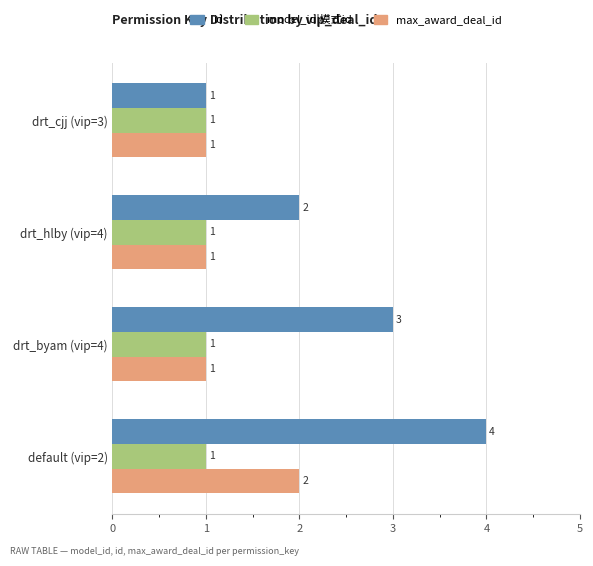

List the series in order of their peak value, lowest first.

model_id|模式id, max_award_deal_id, id